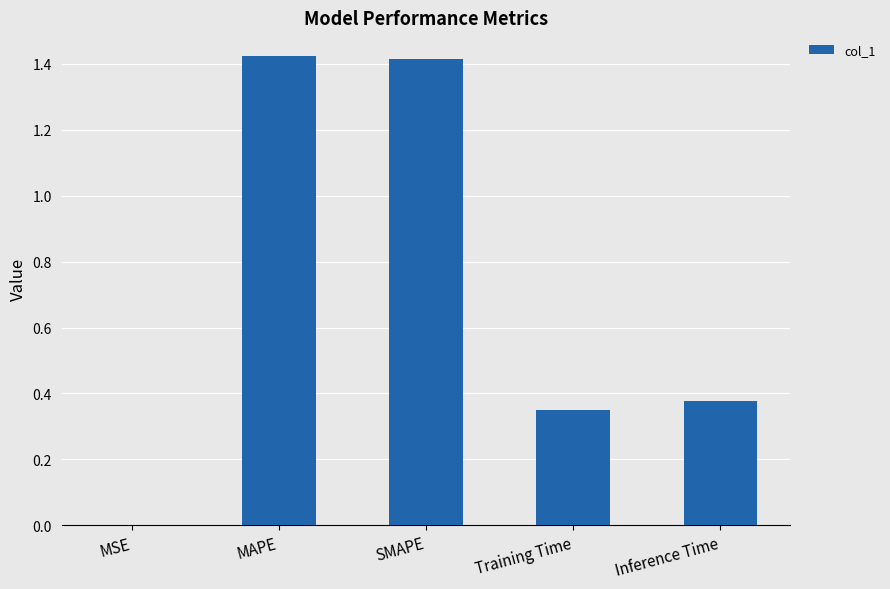

What is the sum of all values?

3.6